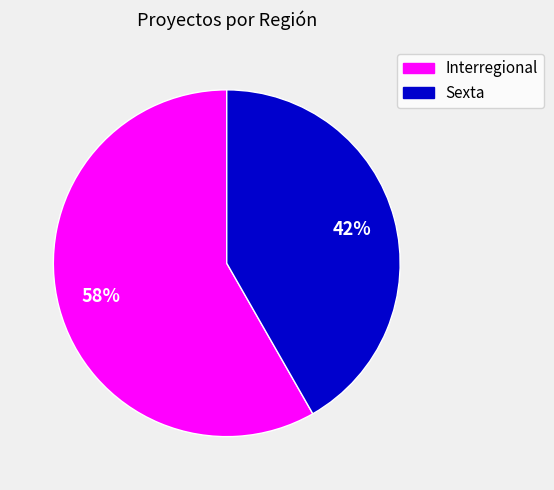

Is it true that Interregional is 46% of the pie?

False